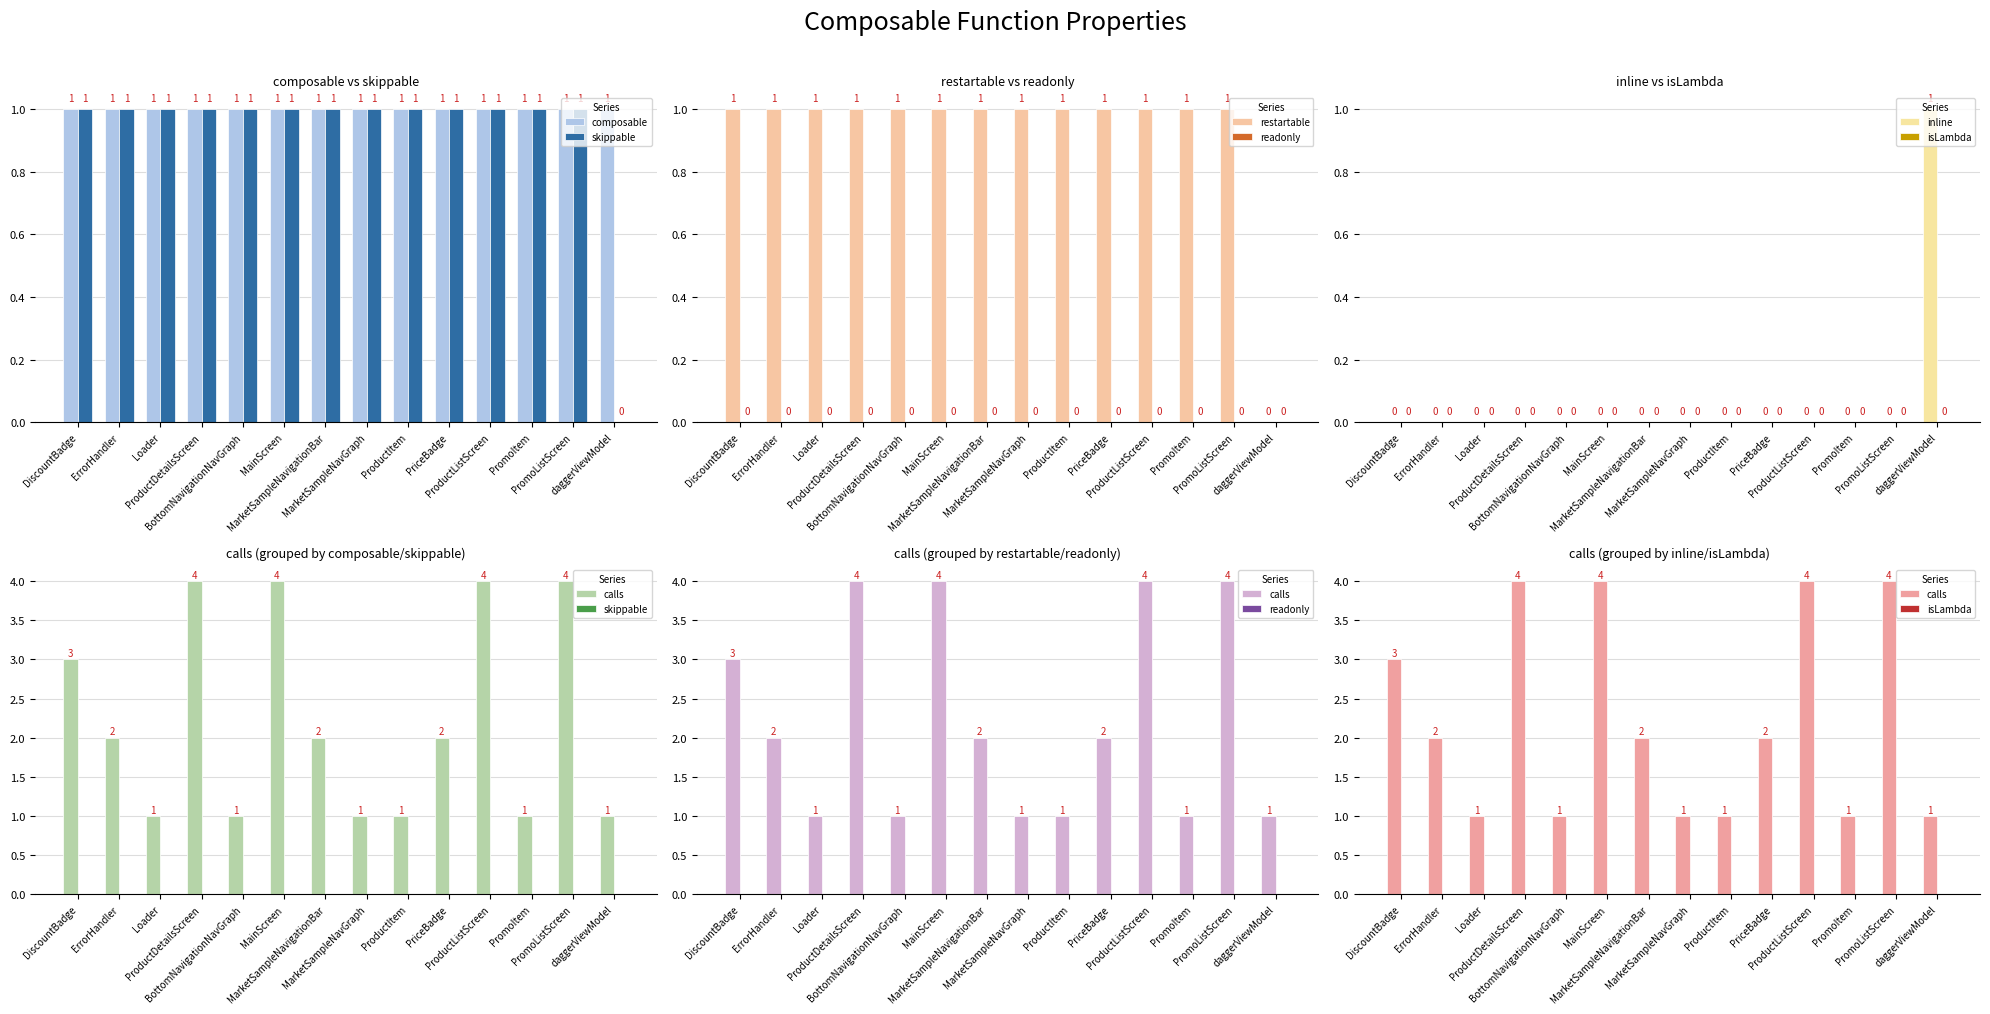

What is the total value across all series at ProductItem?

2